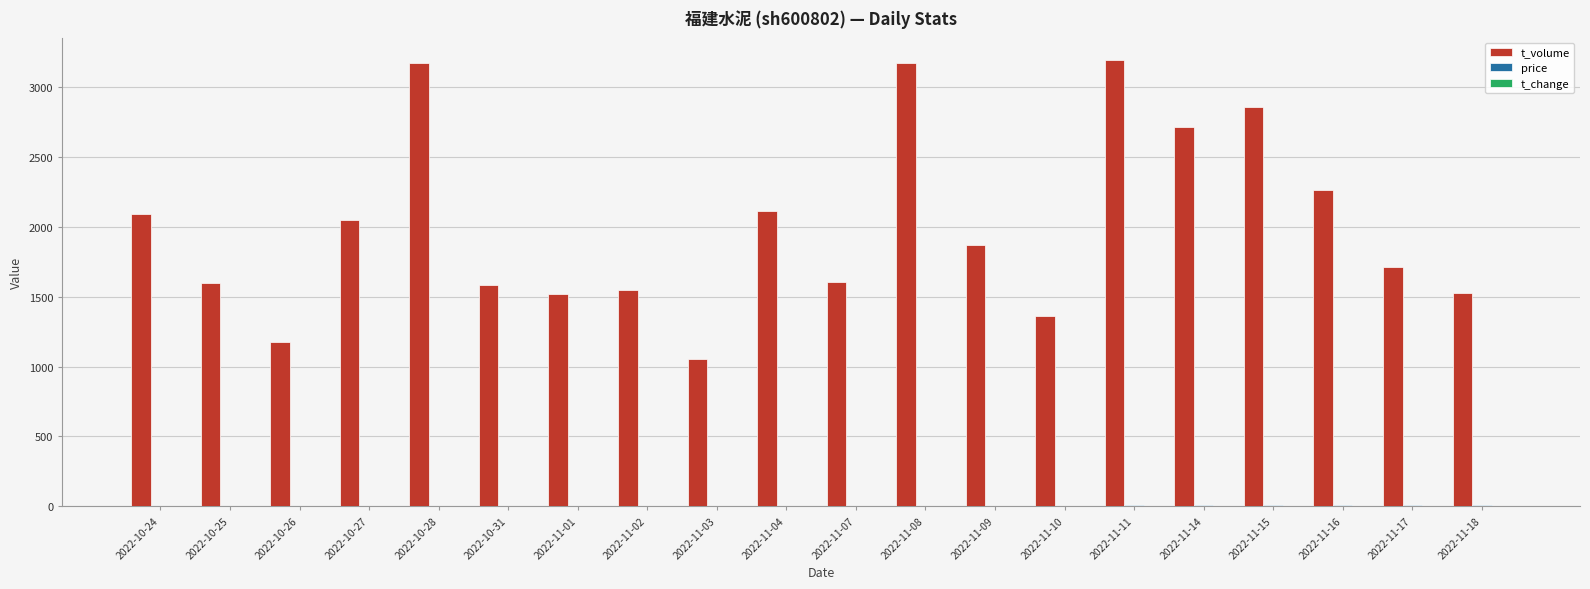

The value of t_volume at 2022-10-26 is 511.8. True or false?

False